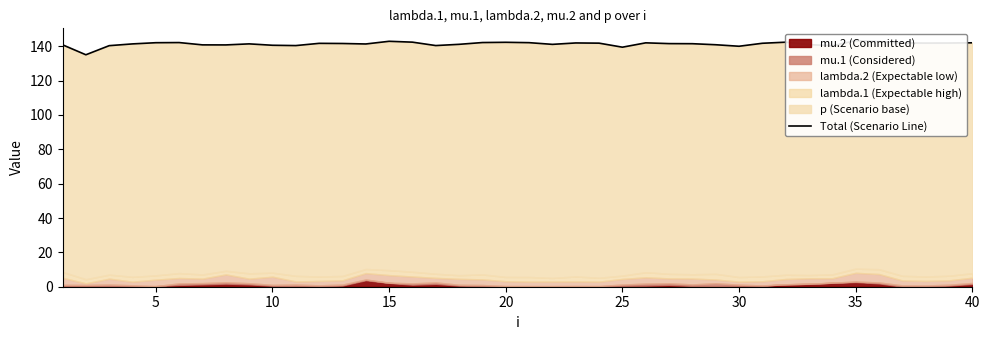

What is the greatest value displayed?

143.3